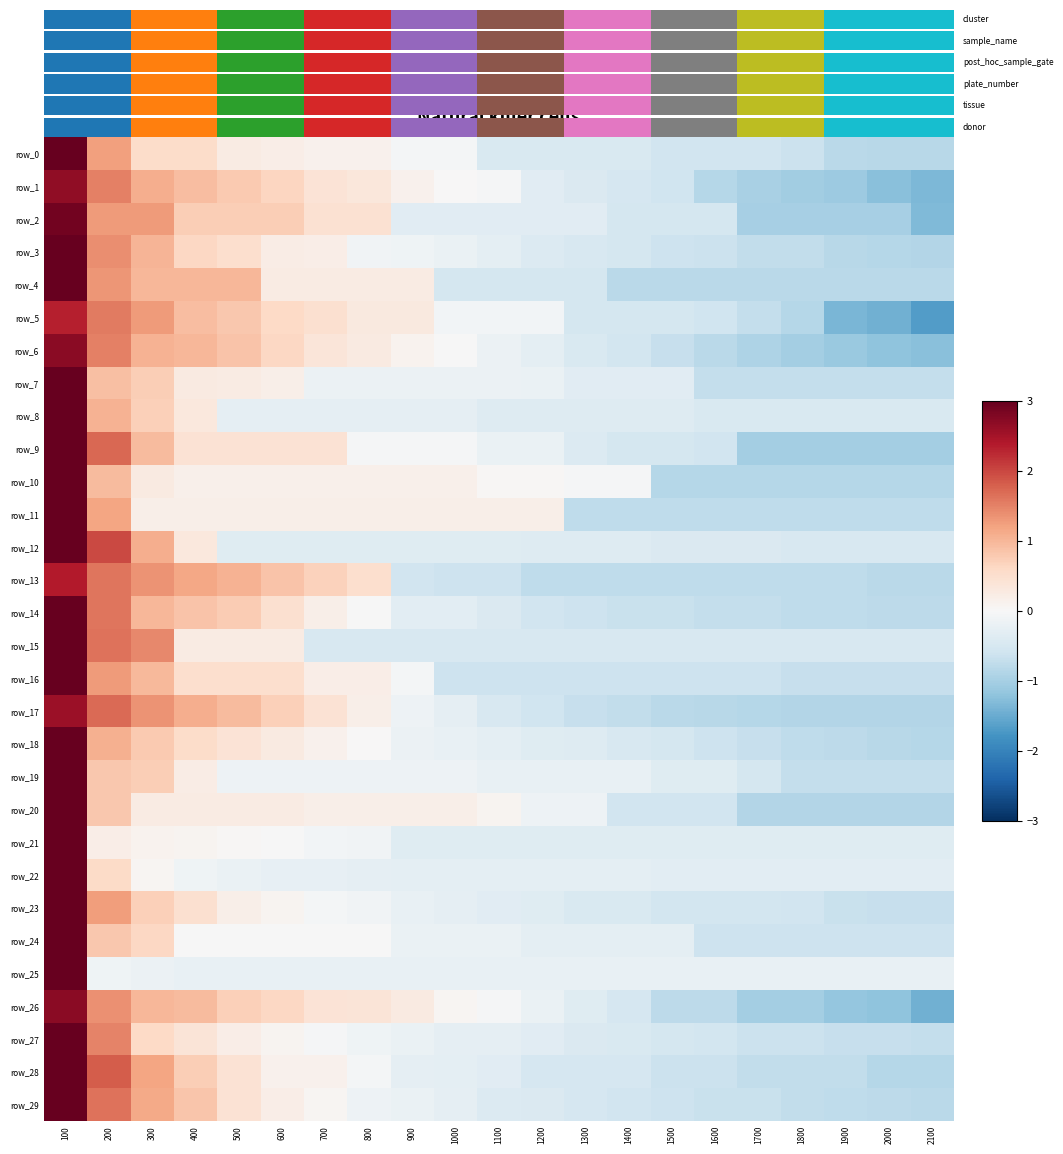

What is the difference between the second highest and second lowest values in the row_27 series?

2.2